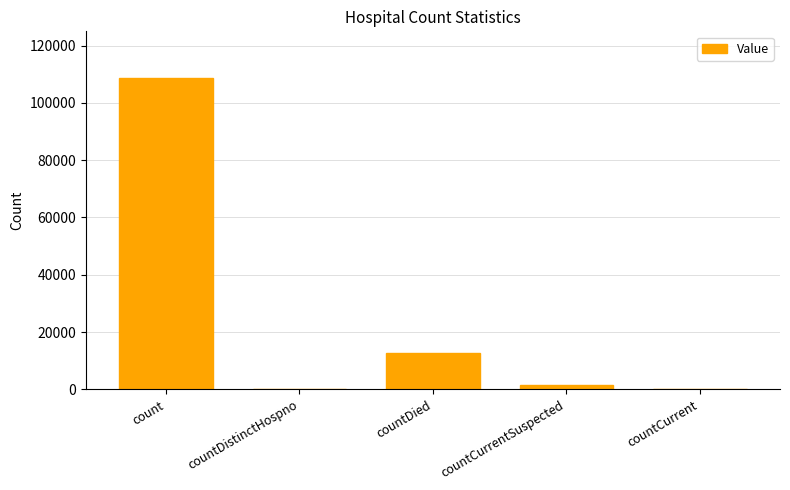

What is the approximate value at count?

108656